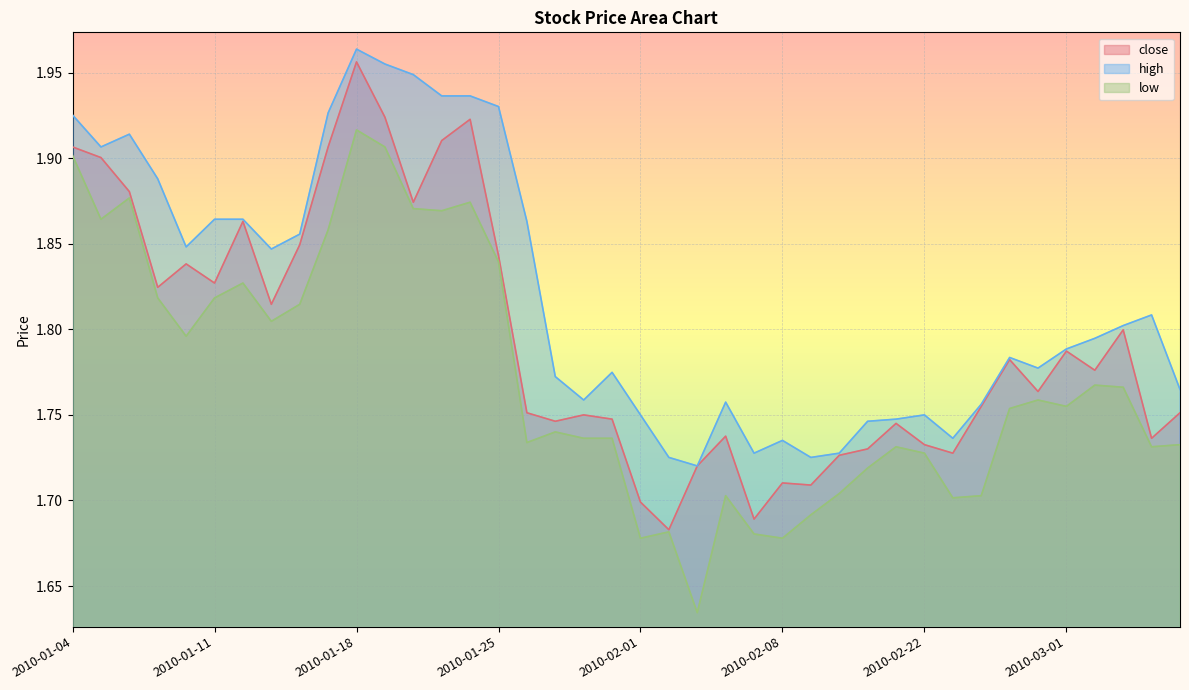

What is the sum of all high values?

72.8